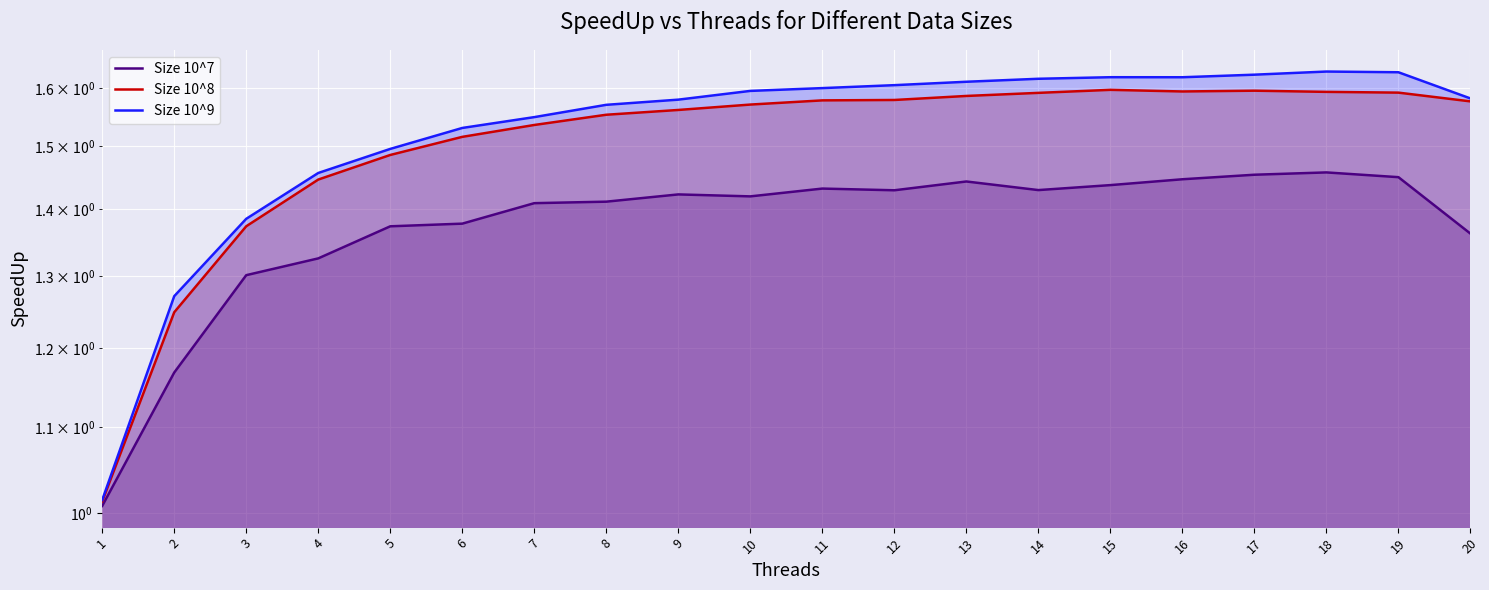

True or false: Size 10^8 has more than 0 interior local peaks.

True